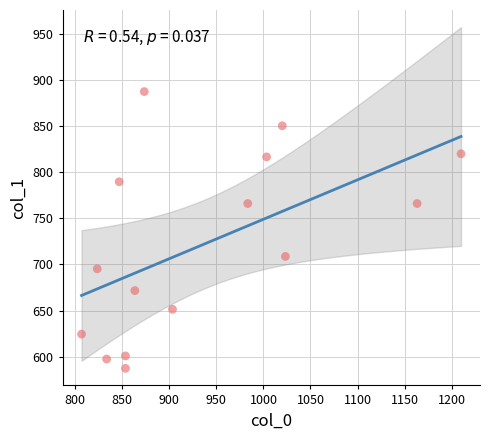

What is the range of X values (max minus min)?

403.3